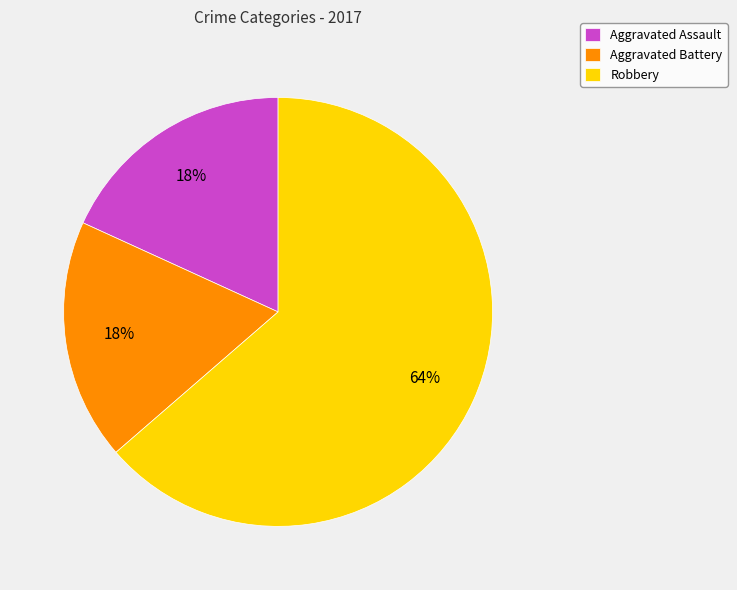

To the nearest percent, what percentage of the pie is Robbery?

64%